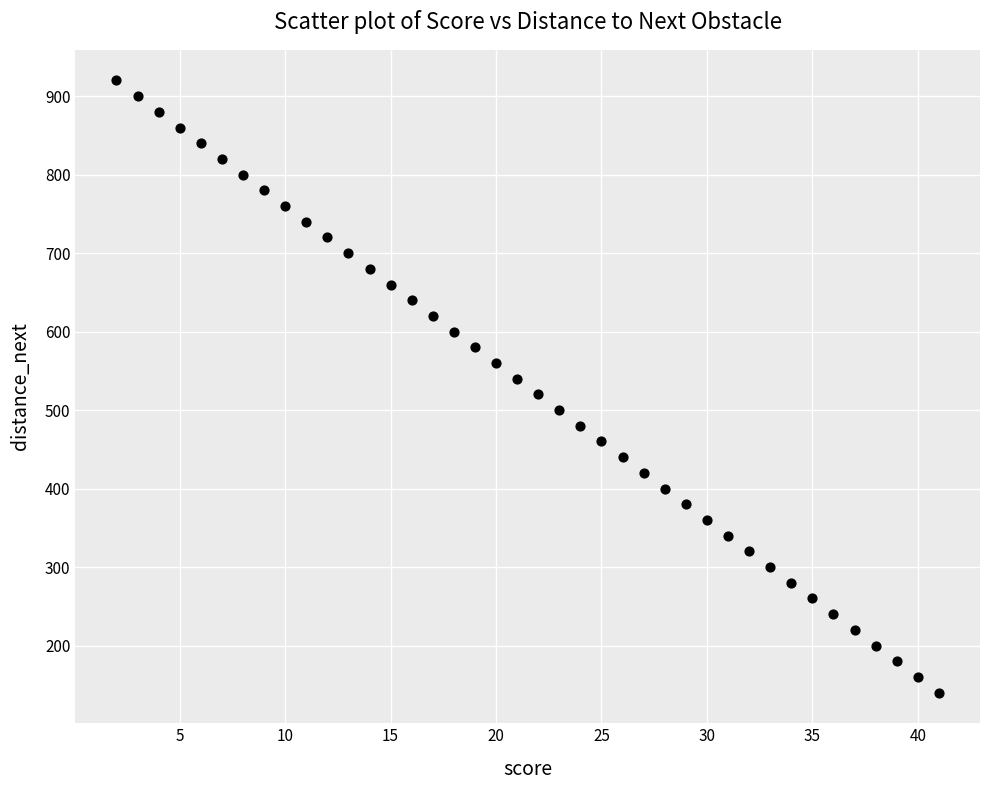

What is the range of X values (max minus min)?

39